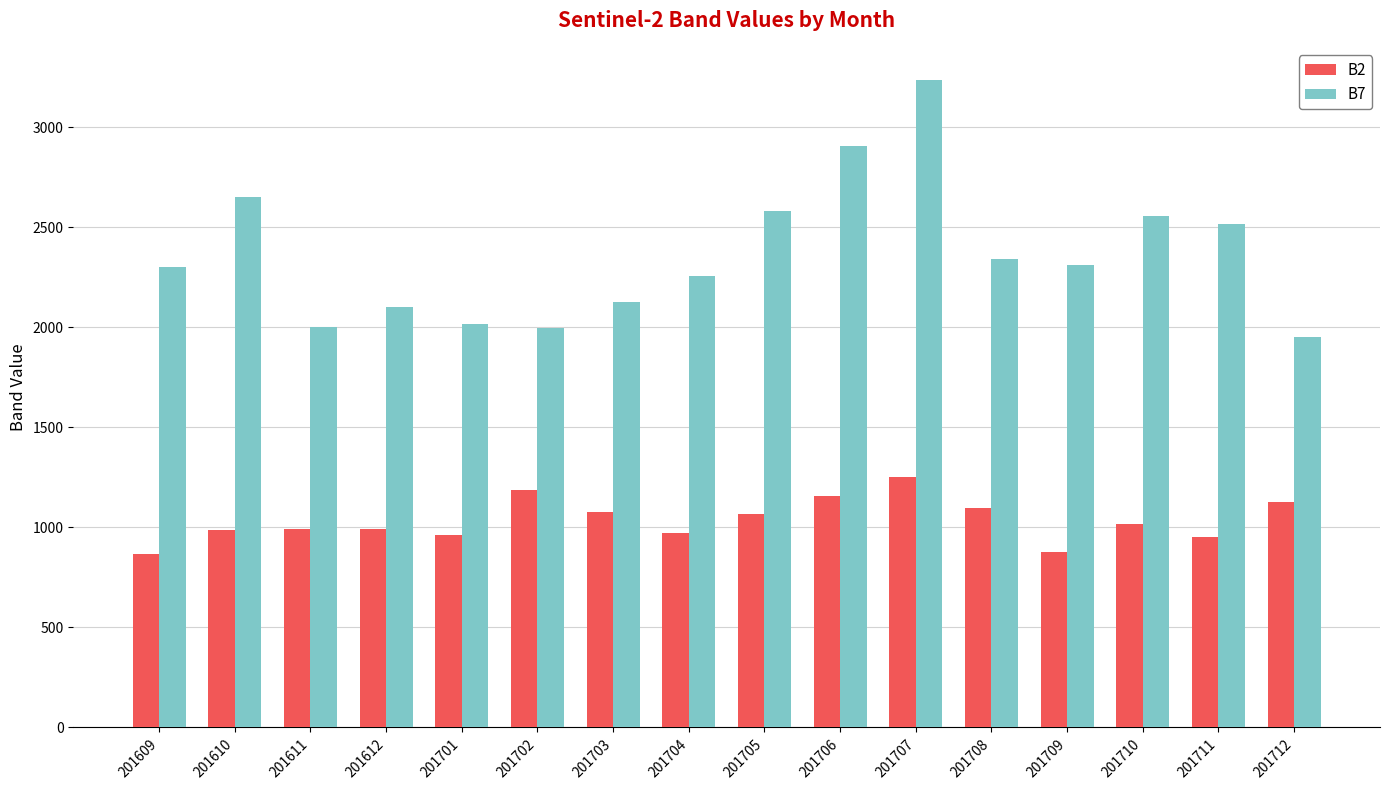

The value of B7 at 201701 is 2019. True or false?

True